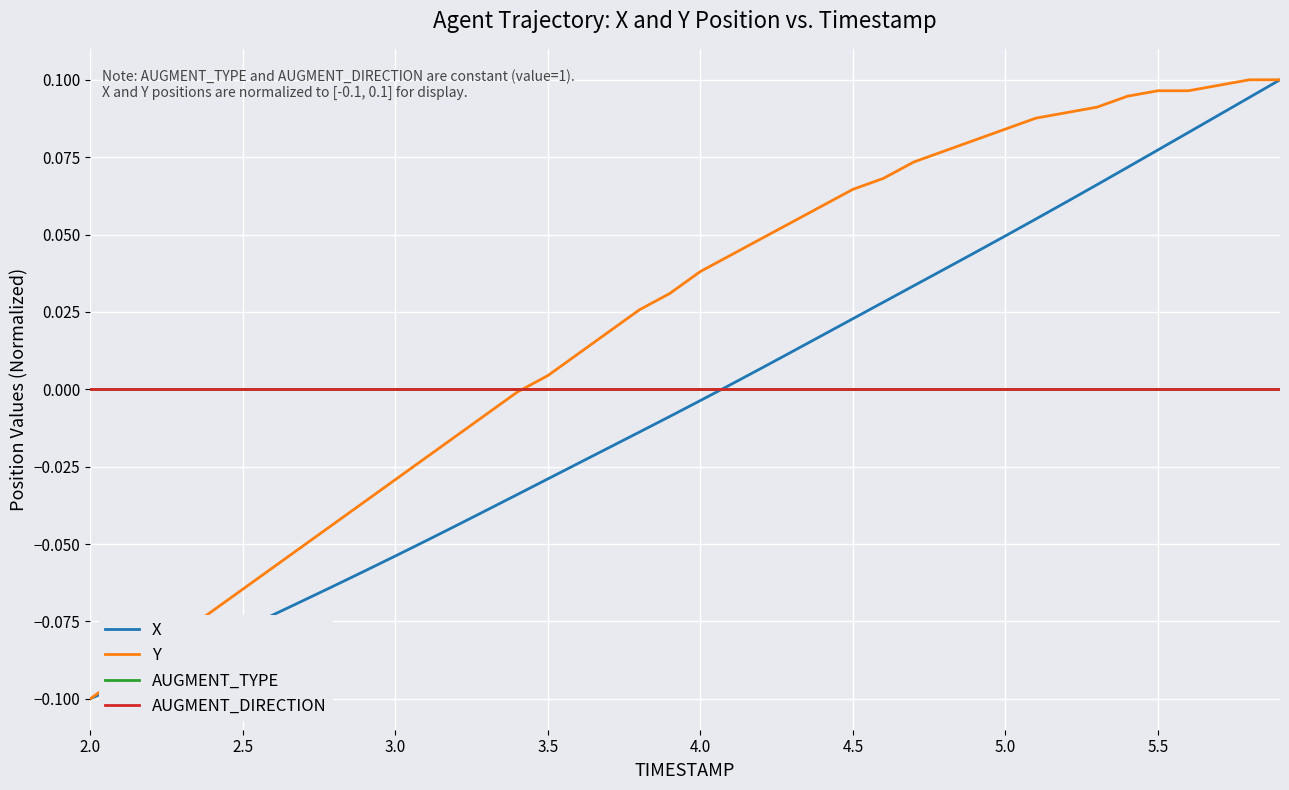

True or false: AUGMENT_DIRECTION has more than 0 points higher than both neighbors.

False